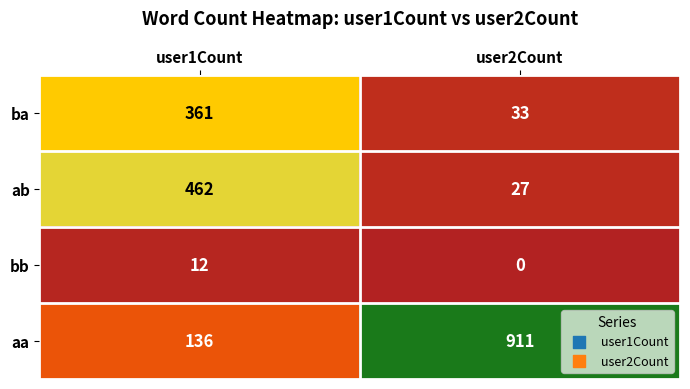

What value does the ba series have at user1Count?

361